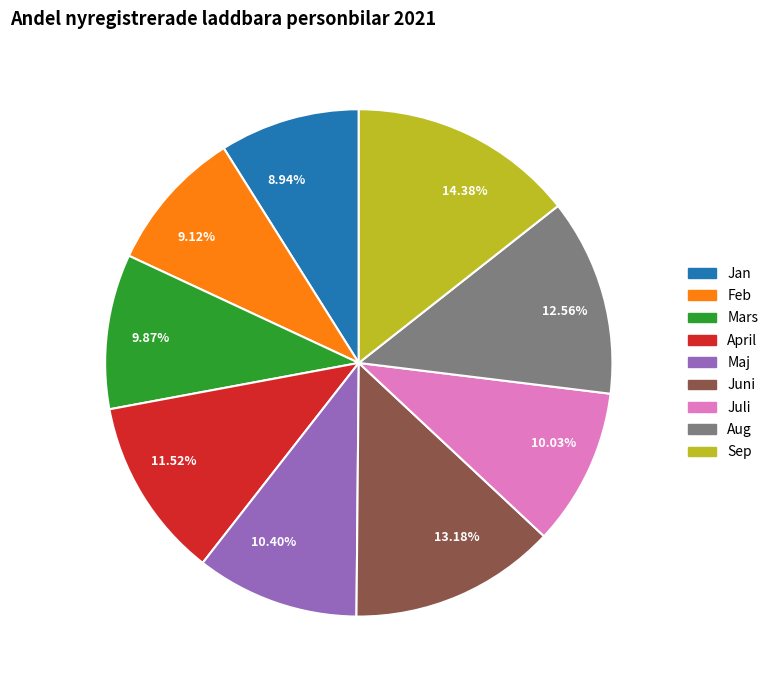

What percentage do Mars and Maj together represent?

20.3%